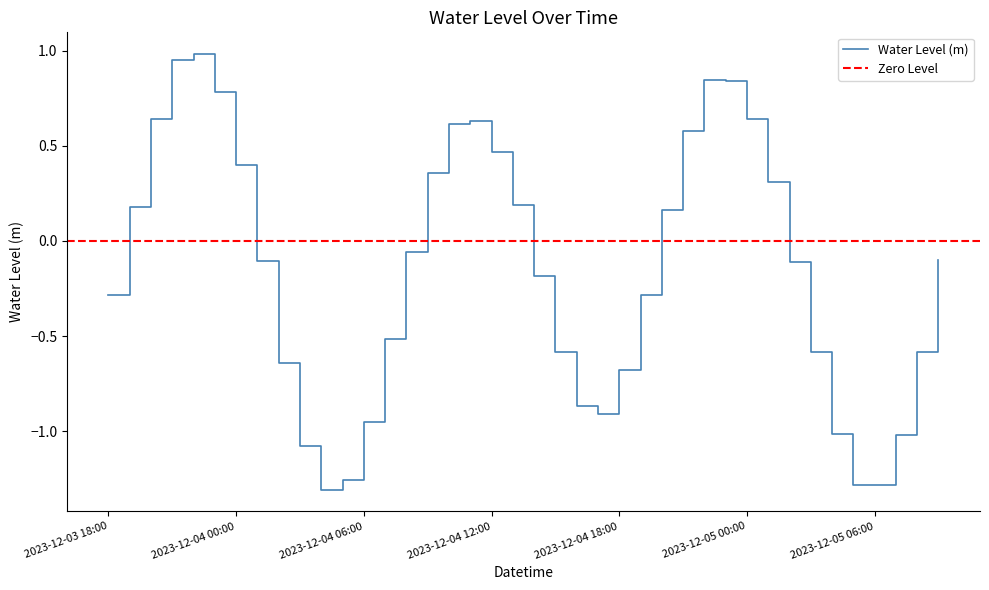

Reading left to right, transcribe all the data shown in this chart.

2023-12-03 18:00=-0.3	2023-12-03 19:00=0.2	2023-12-03 20:00=0.6	2023-12-03 21:00=0.9	2023-12-03 22:00=1.0	2023-12-03 23:00=0.8	2023-12-04 00:00=0.4	2023-12-04 01:00=-0.1	2023-12-04 02:00=-0.6	2023-12-04 03:00=-1.1	2023-12-04 04:00=-1.3	2023-12-04 05:00=-1.3	2023-12-04 06:00=-0.9	2023-12-04 07:00=-0.5	2023-12-04 08:00=-0.1	2023-12-04 09:00=0.4	2023-12-04 10:00=0.6	2023-12-04 11:00=0.6	2023-12-04 12:00=0.5	2023-12-04 13:00=0.2	2023-12-04 14:00=-0.2	2023-12-04 15:00=-0.6	2023-12-04 16:00=-0.9	2023-12-04 17:00=-0.9	2023-12-04 18:00=-0.7	2023-12-04 19:00=-0.3	2023-12-04 20:00=0.2	2023-12-04 21:00=0.6	2023-12-04 22:00=0.8	2023-12-04 23:00=0.8	2023-12-05 00:00=0.6	2023-12-05 01:00=0.3	2023-12-05 02:00=-0.1	2023-12-05 03:00=-0.6	2023-12-05 04:00=-1.0	2023-12-05 05:00=-1.3	2023-12-05 06:00=-1.3	2023-12-05 07:00=-1.0	2023-12-05 08:00=-0.6	2023-12-05 09:00=-0.1